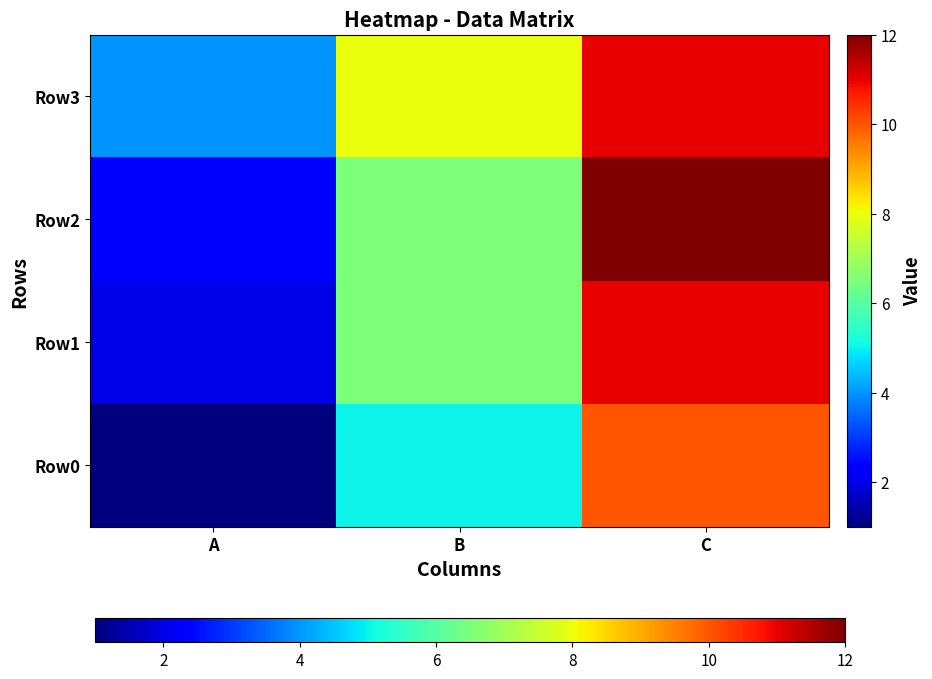

Reading left to right, what are all the values shown in this chart?

Row0: A=1.0	B=5.0	C=10.0
Row1: A=2.0	B=6.5	C=11.0
Row2: A=2.3	B=6.5	C=12.0
Row3: A=4.0	B=8.0	C=11.0